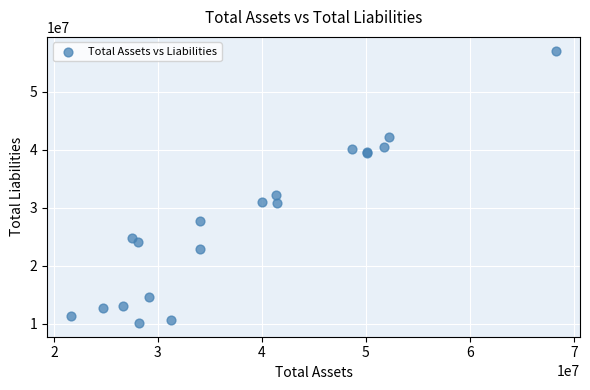

What Y value in the scatter plot is closest to 33620600?

32275700